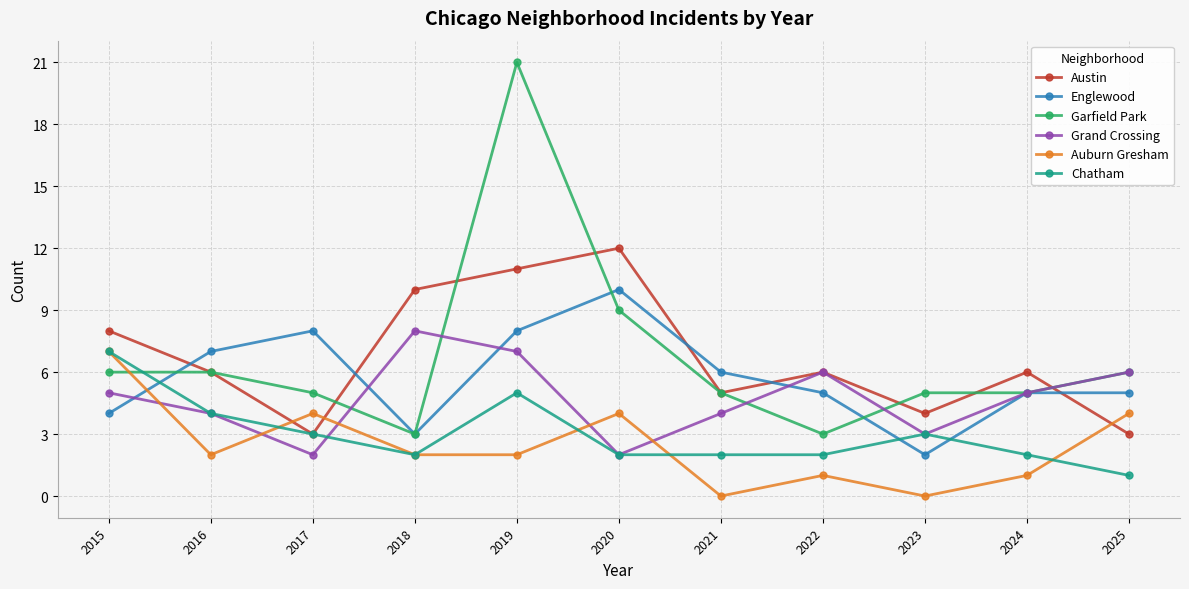

What is the value of the Englewood point at the 7th from the left?

6